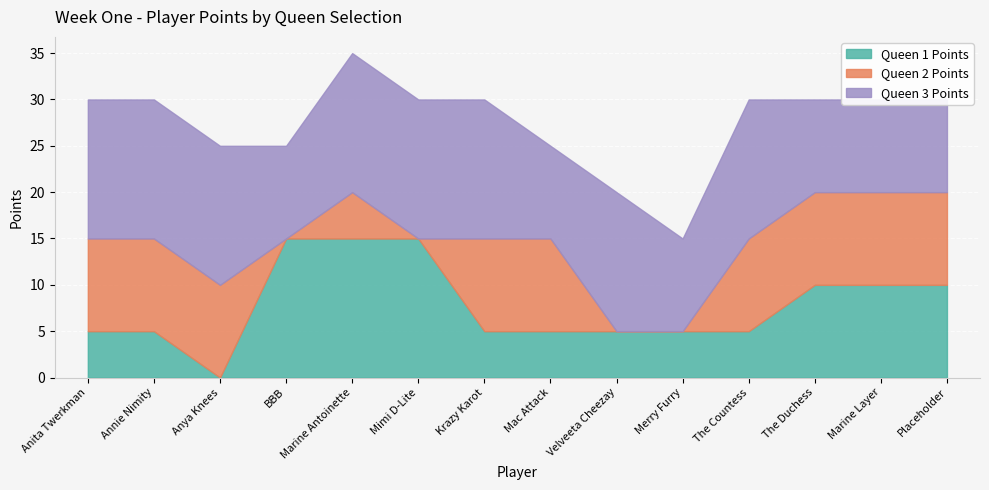

At which label does Queen 3 Points reach its minimum?

BBB